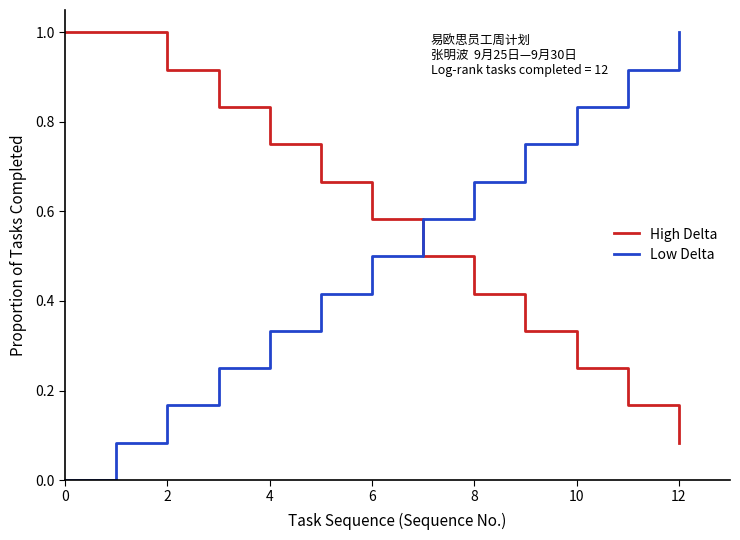

Rank the series by their average value, from lowest to highest.

Low Delta, High Delta